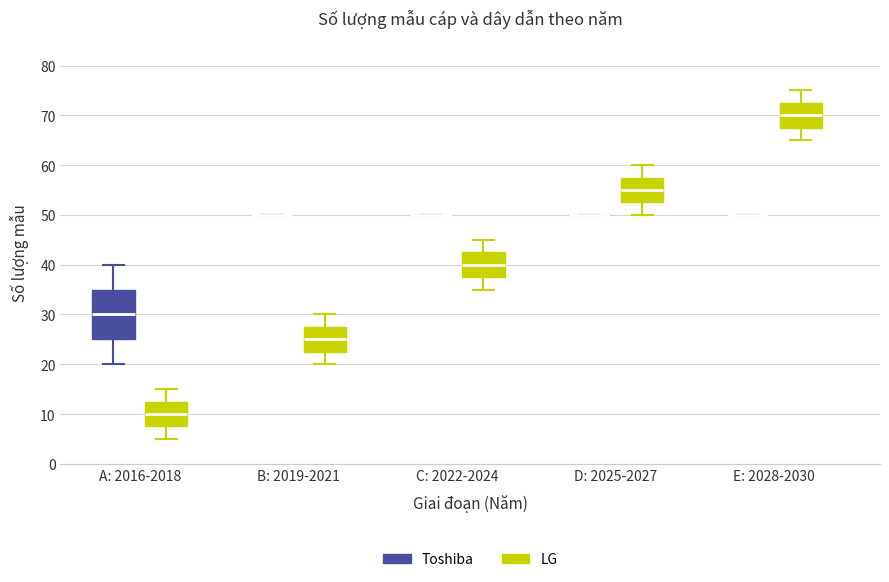

Which box is the tallest, from its lower edge to its upper edge?

A: 2016-2018 (Toshiba)